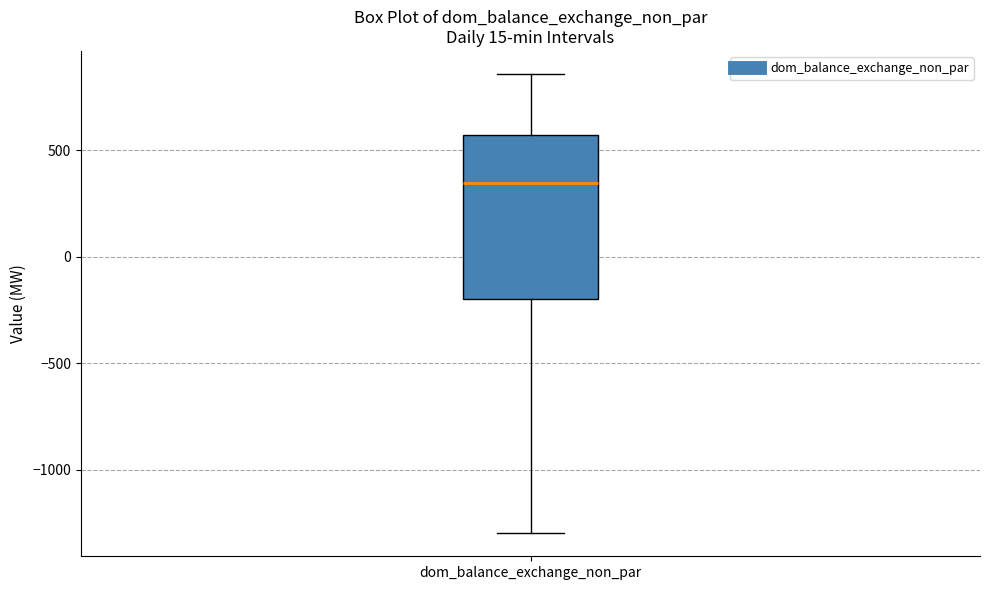

Transcribe this box plot: give where the median line is, the range the box spans, and where the two whiskers end, as read against the y-axis. The values are not printed on the chart, so give them approximately, as read against the axis.

median 350, box -200 to 550, whiskers -1300 to 850